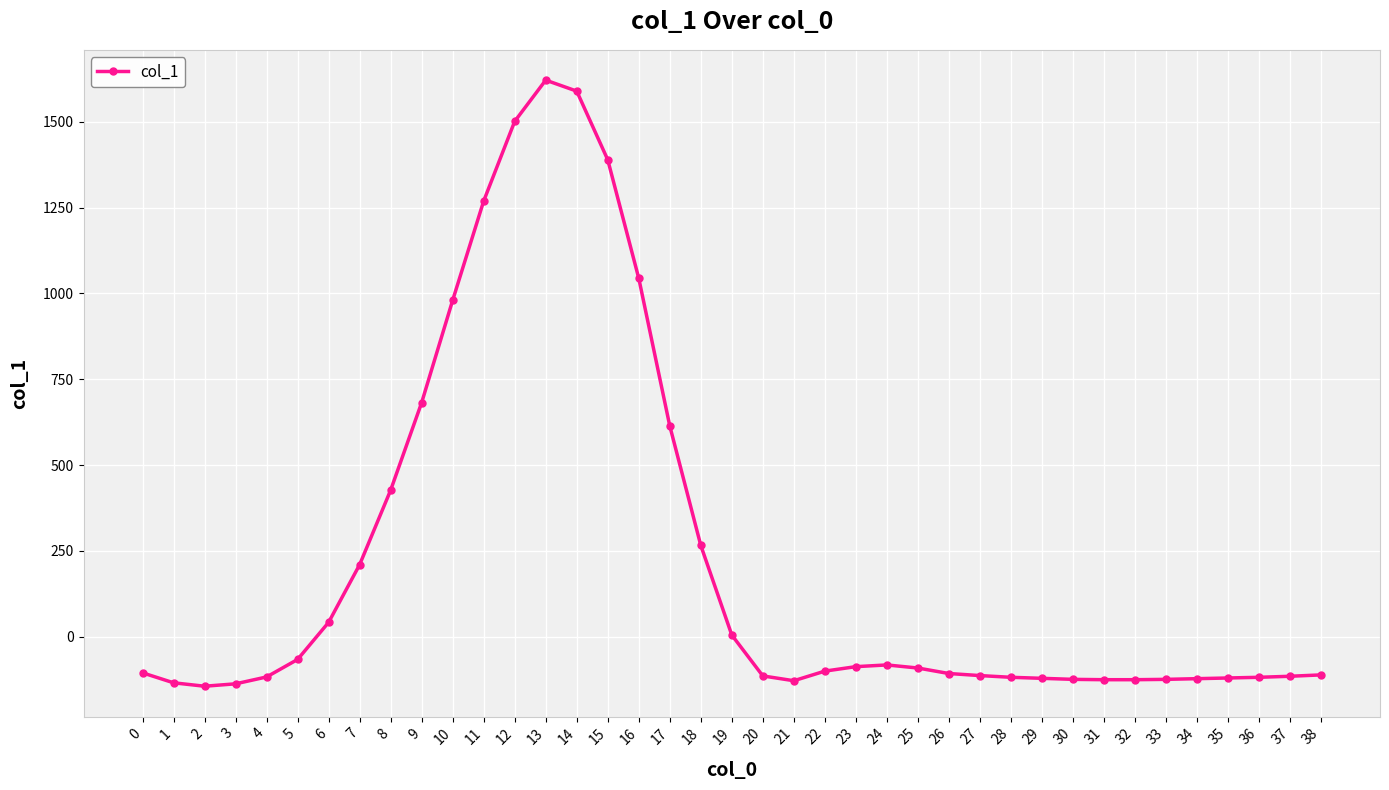

True or false: there are more than 0 points higher than both neighbors.

True